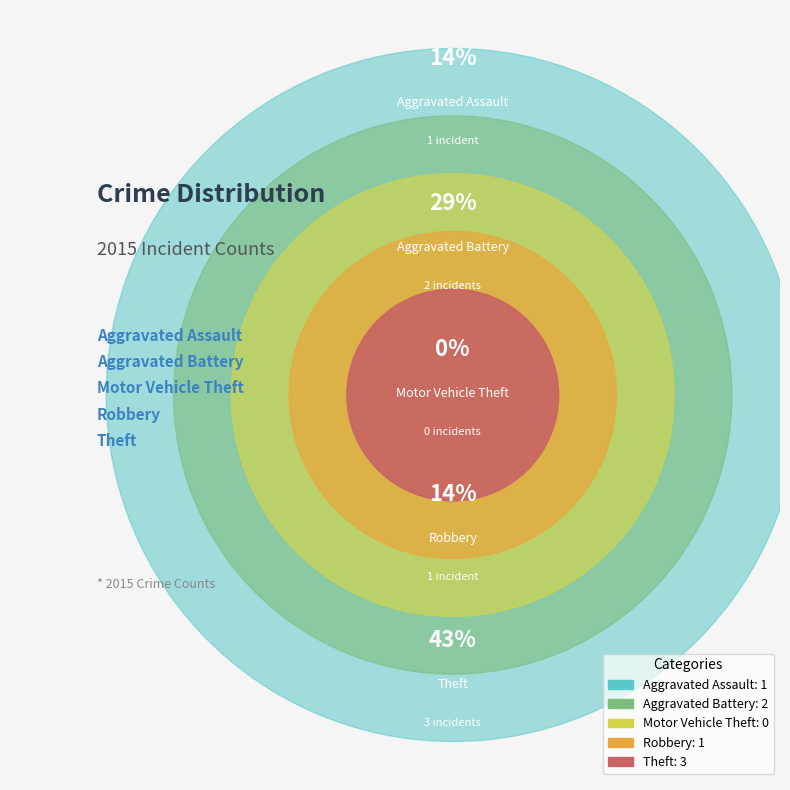

What is the smallest slice in the pie chart?

Motor Vehicle Theft